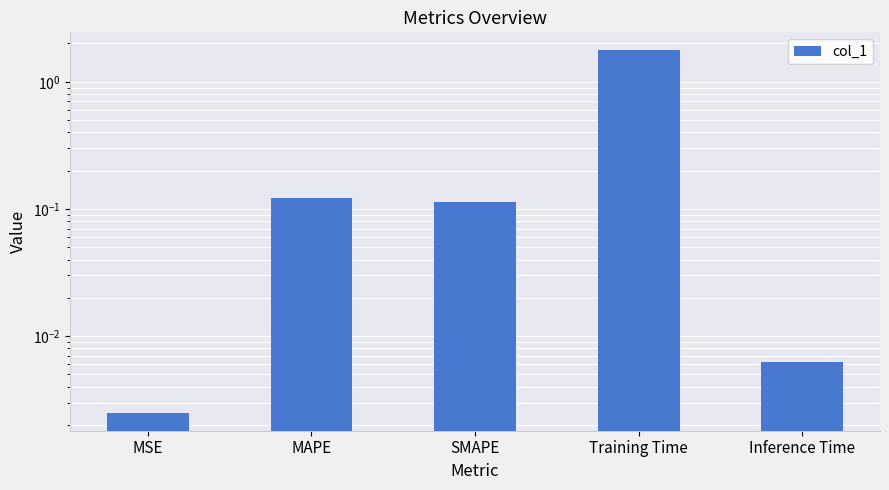

How many series are shown in this chart?

1